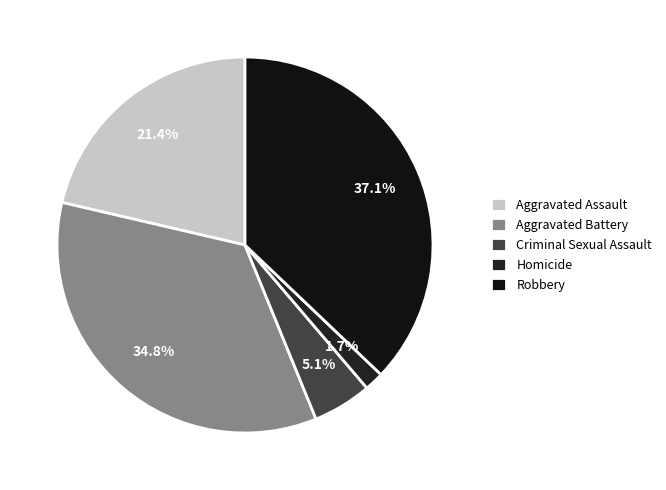

How many slices are in this pie chart?

5